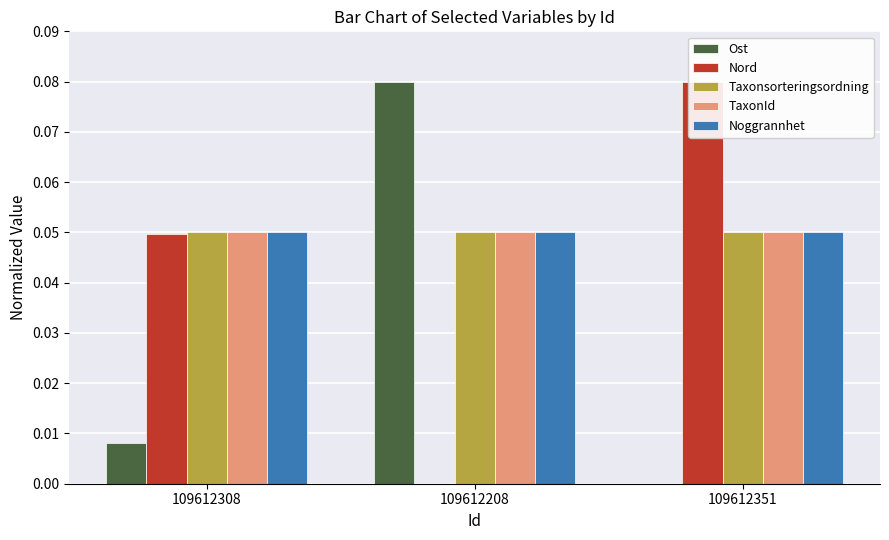

What value does the Taxonsorteringsordning series have at 109612351?

0.1